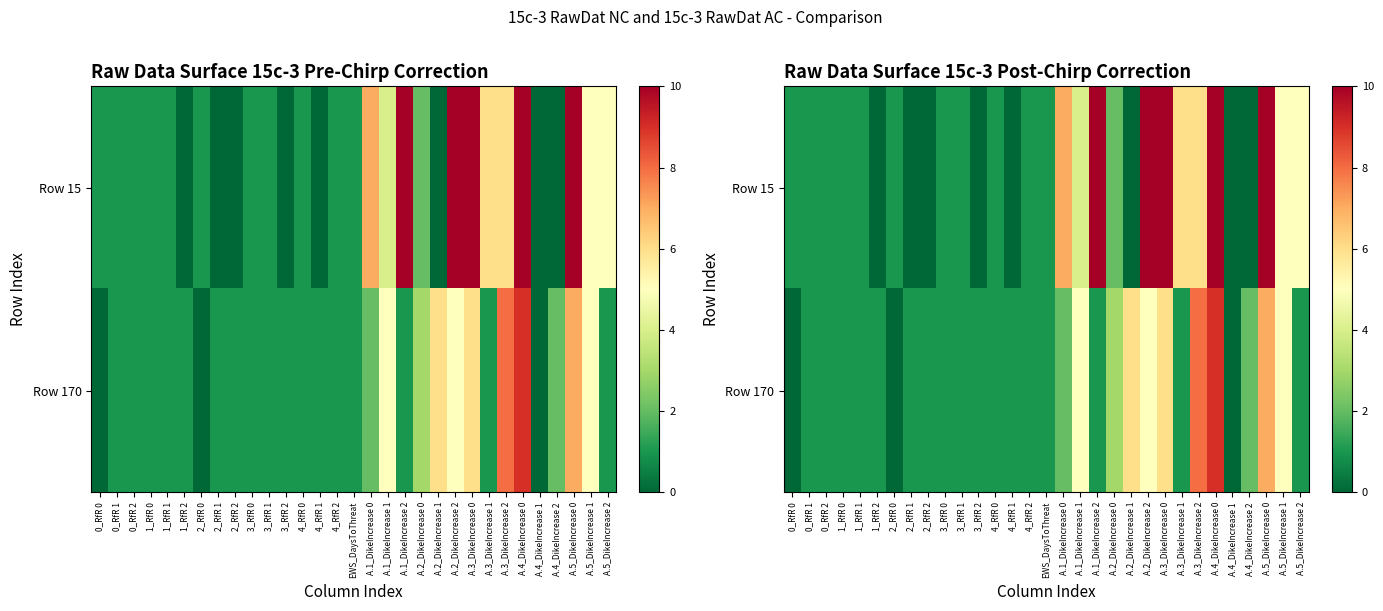

How many series are shown in this chart?

2